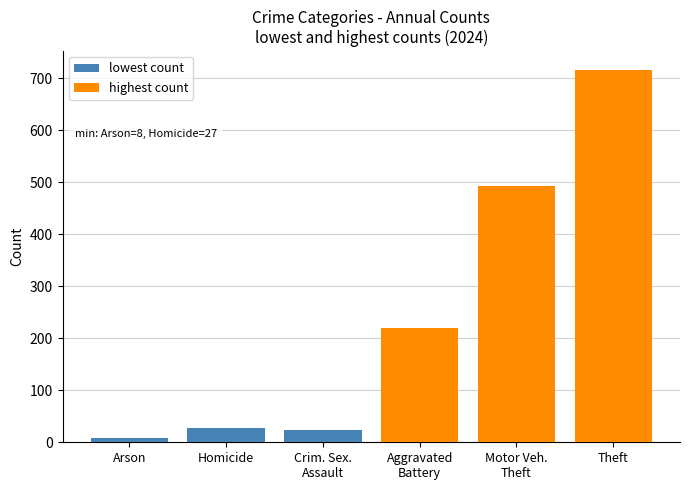

Does the chart contain stacked bars?

No